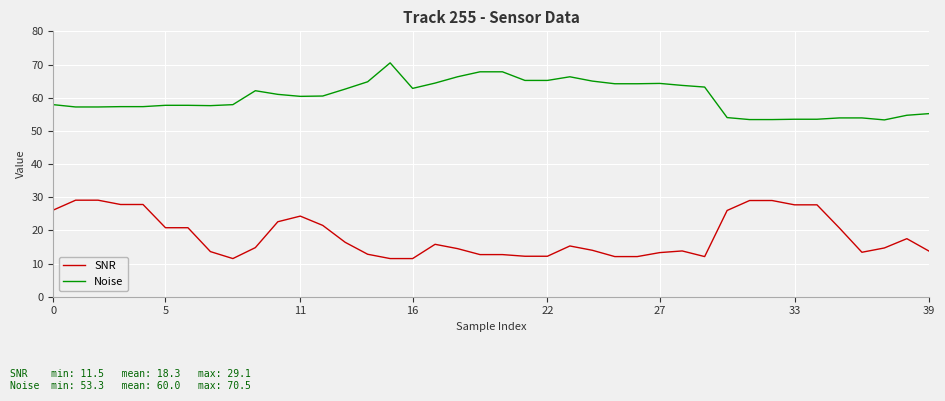

List the series in order of their peak value, highest first.

Noise, SNR